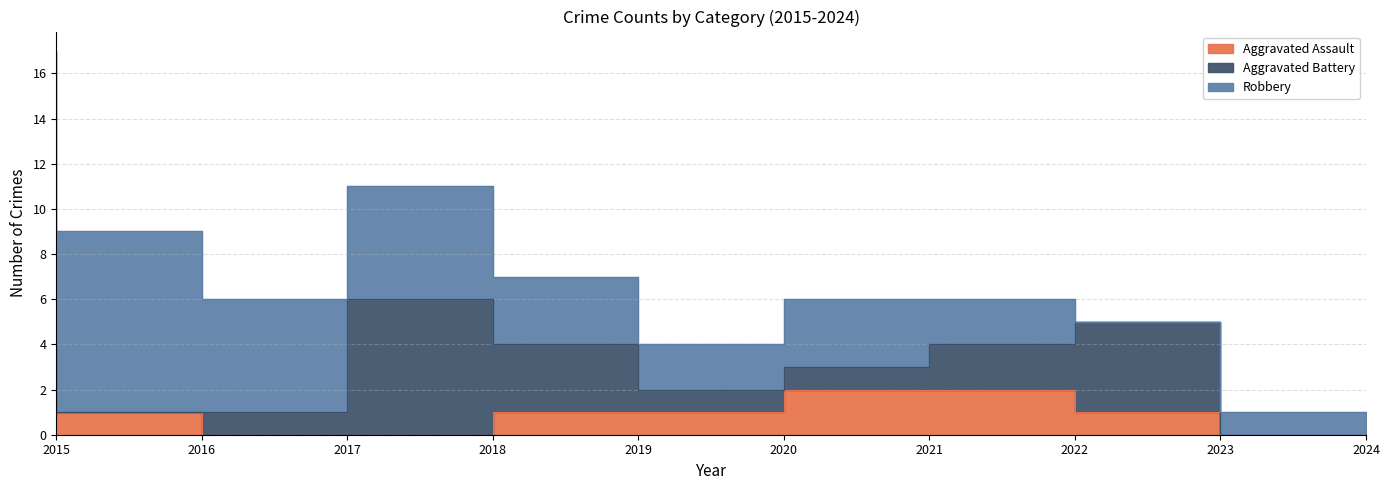

True or false: Aggravated Battery and Robbery intersect in this chart.

True